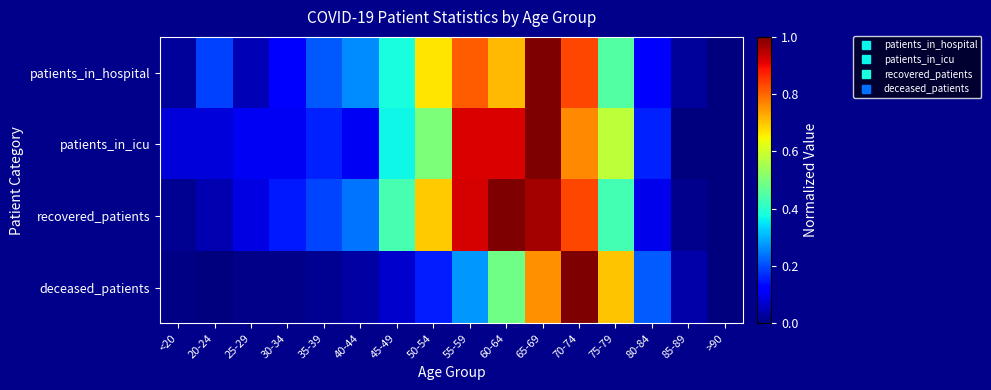

How many series are shown in this chart?

4